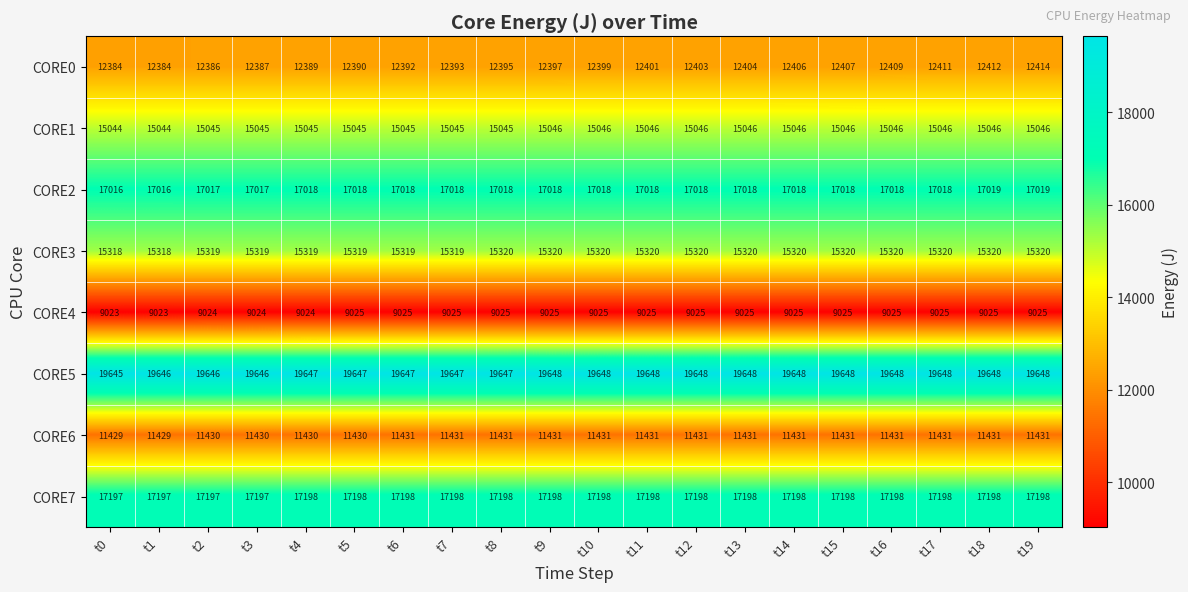

What is the maximum value for CORE4?

9025